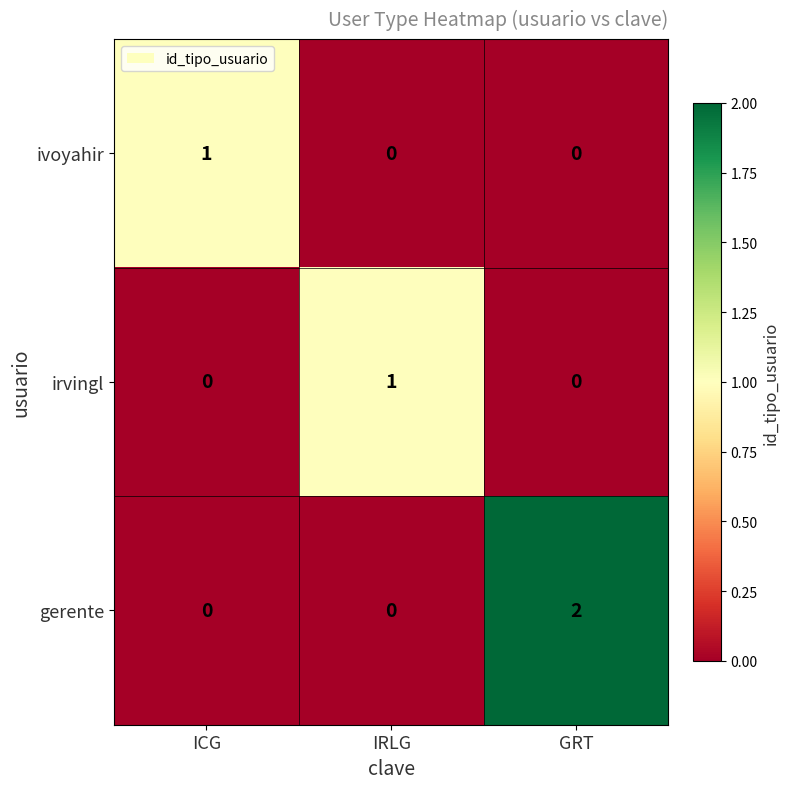

How many irvingl values are between 0 and 1?

3